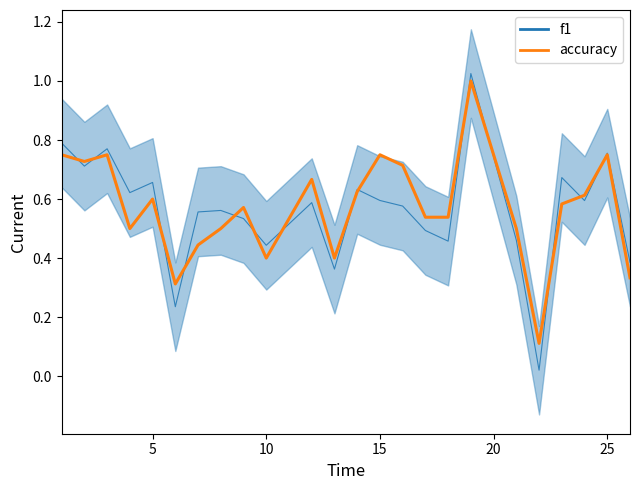

Does the chart display data point markers on the line(s)?

No